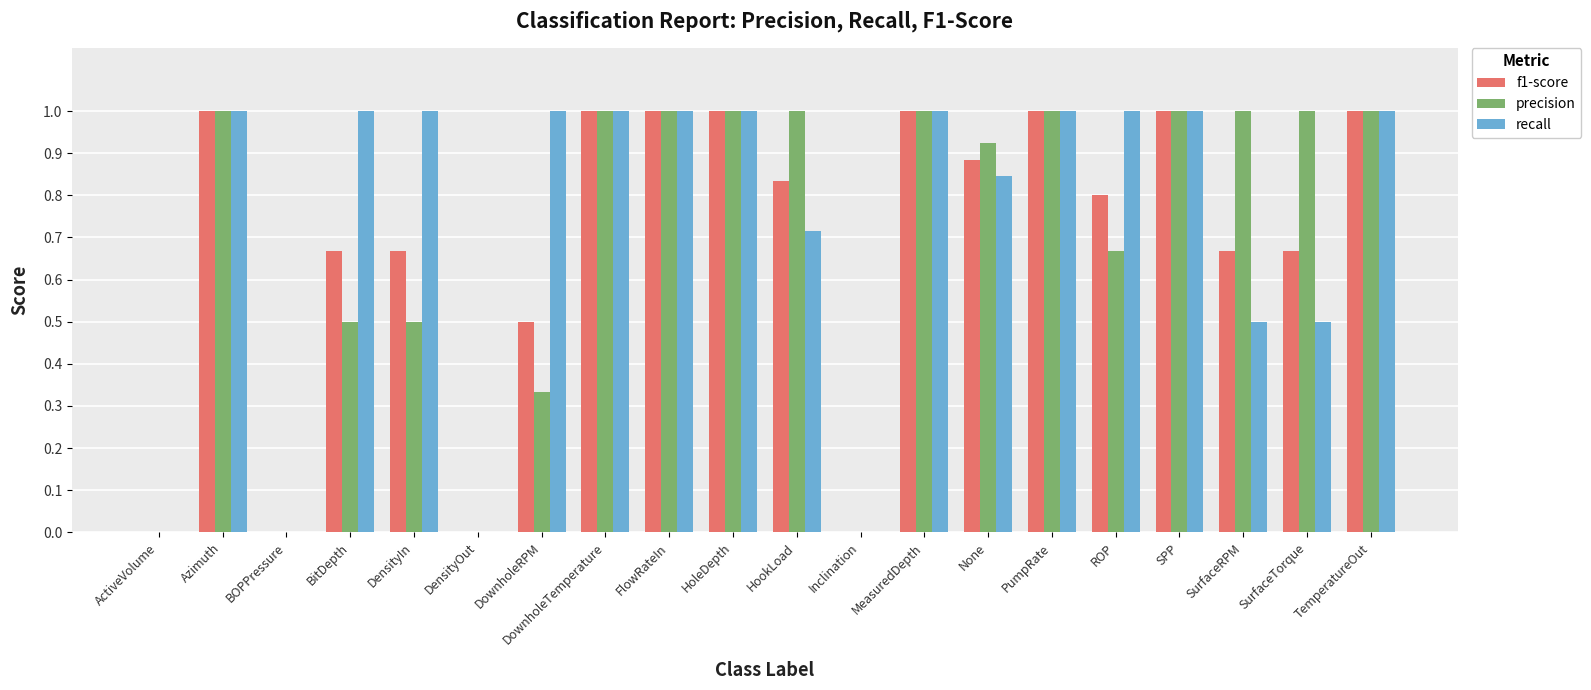

How many distinct data groups are displayed?

3